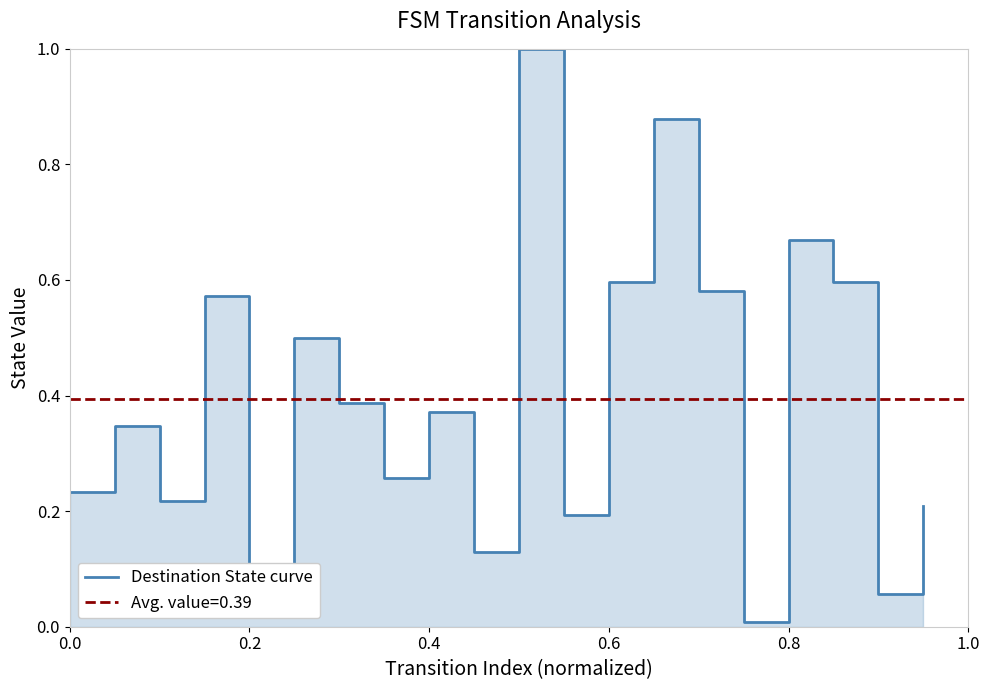

Reading left to right, what are all the values shown in this chart?

0.2	0.3	0.2	0.6	0.1	0.5	0.4	0.3	0.4	0.1	1.0	0.2	0.6	0.9	0.6	0.0	0.7	0.6	0.1	0.2